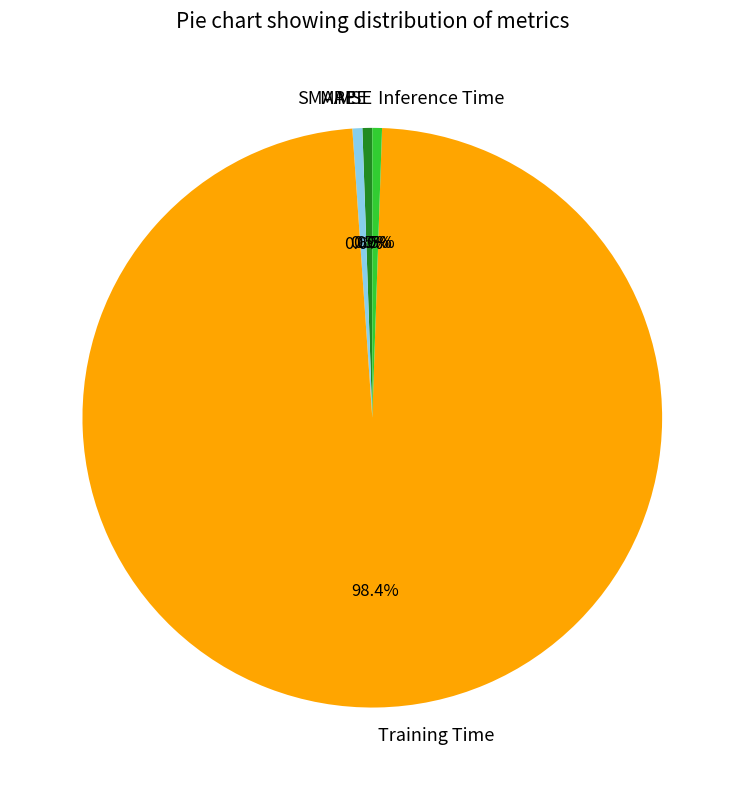

Which has a higher value, Training Time or SMAPE?

Training Time